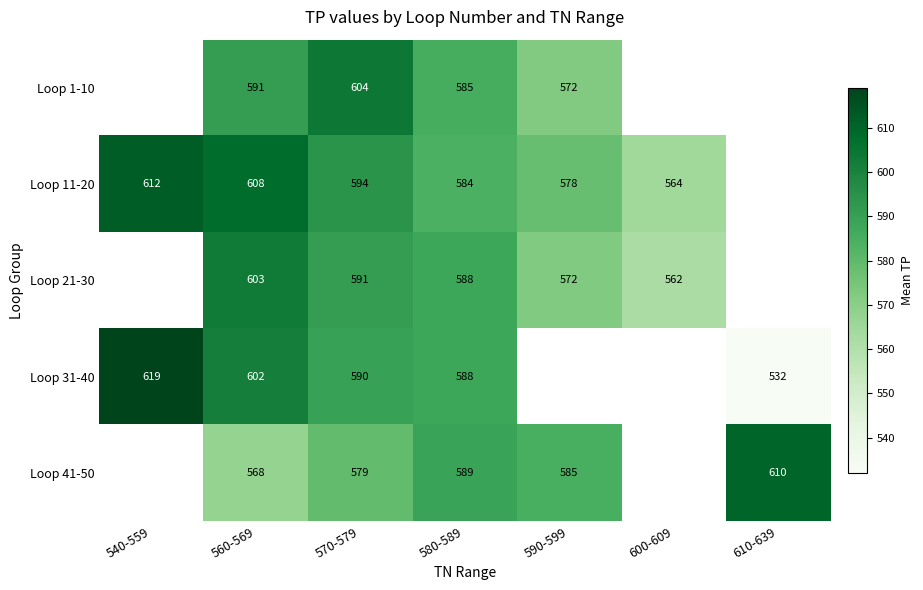

Is the value of Loop 21-30 at 590-599 greater than the value of Loop 1-10 at 570-579?

No